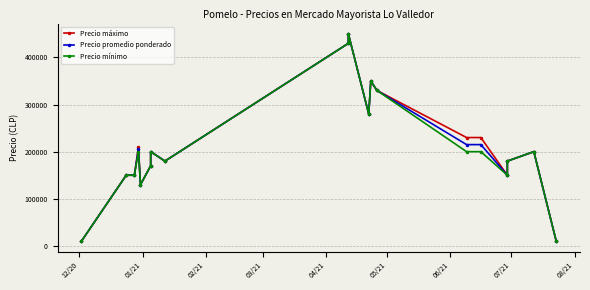

True or false: Precio mínimo and Precio promedio ponderado cross at least once.

False